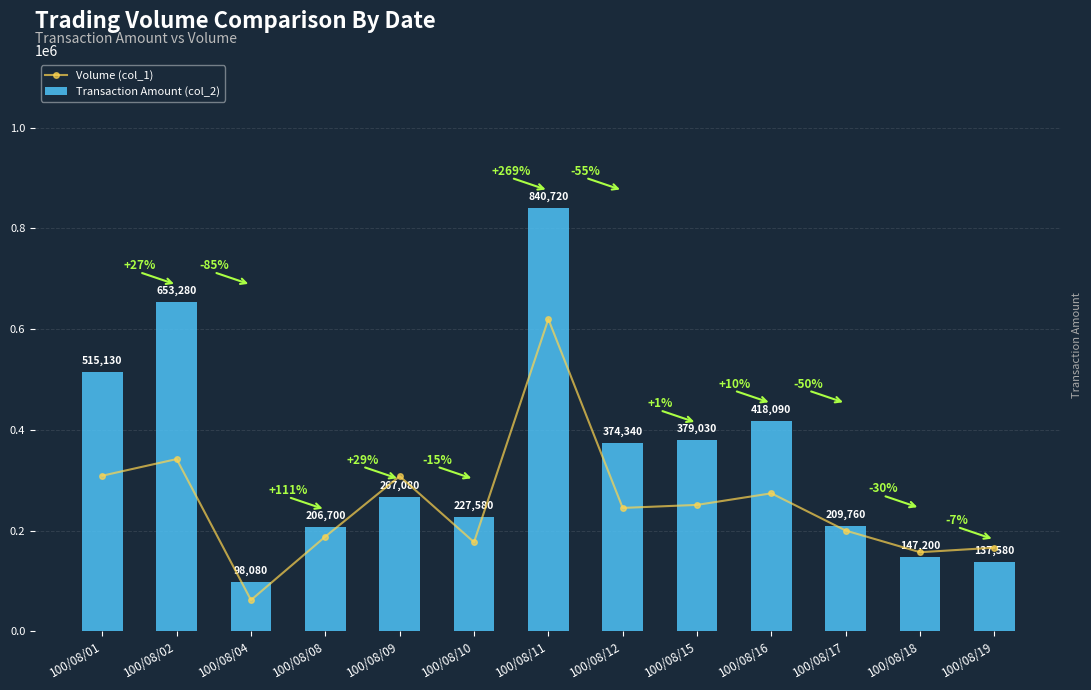

What is the sum of the Transaction Amount (col_2) values at 100/08/09 and 100/08/15?

646110